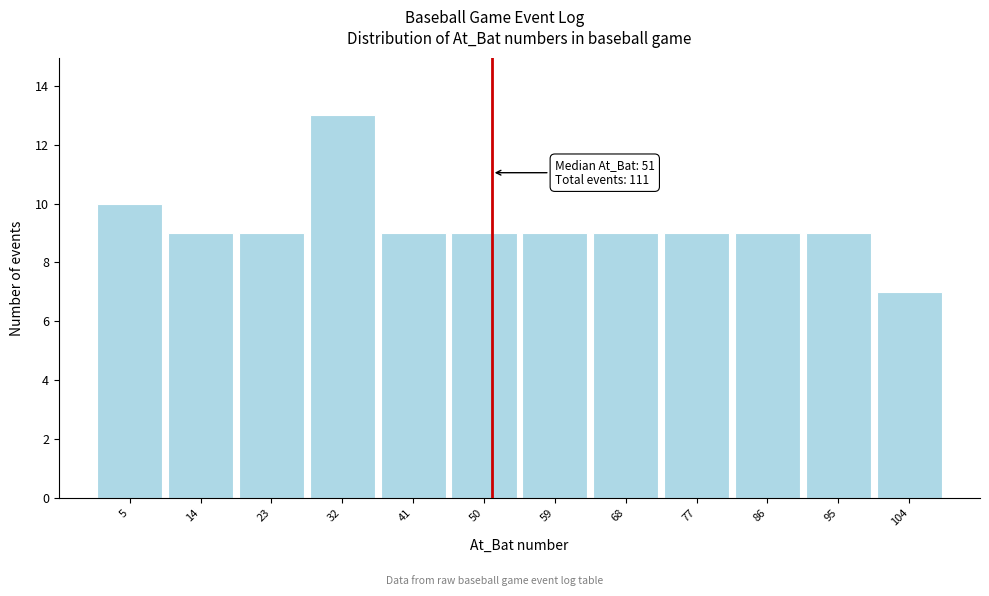

Over which range of the x-axis is the bar tallest?

27.5 to 36.5